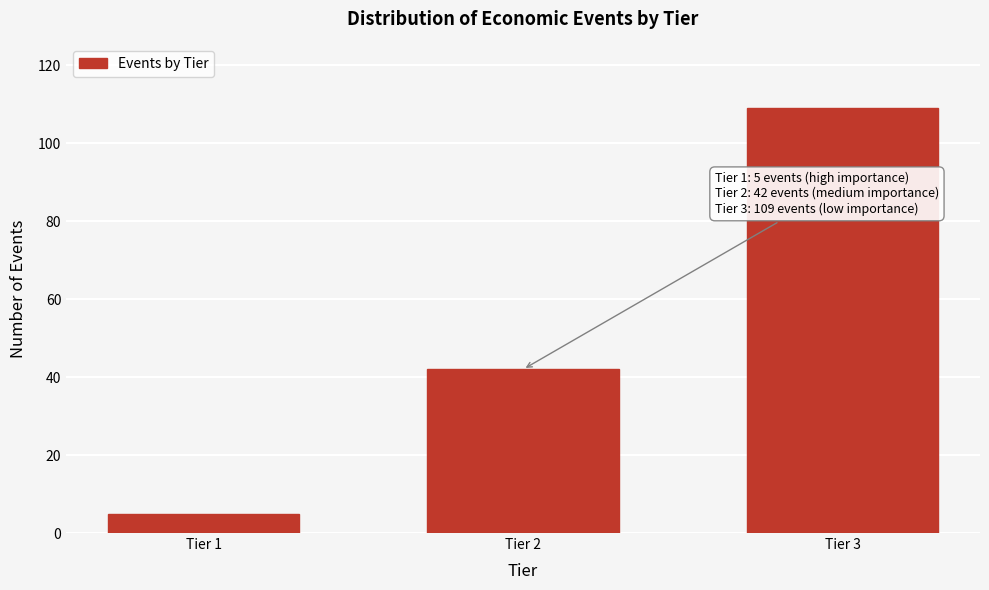

Reading left to right, transcribe all the data shown in this chart.

5	42	109